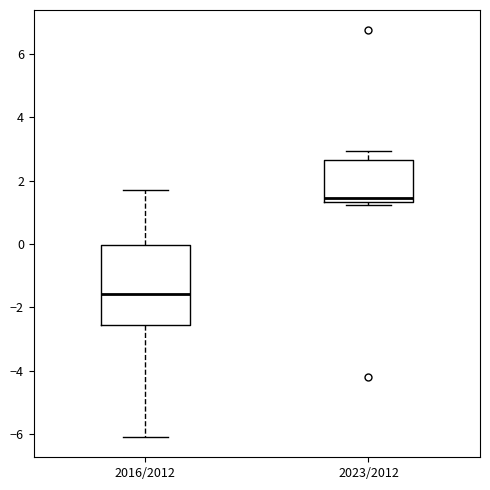

Which box has the lowest median line?

2016/2012